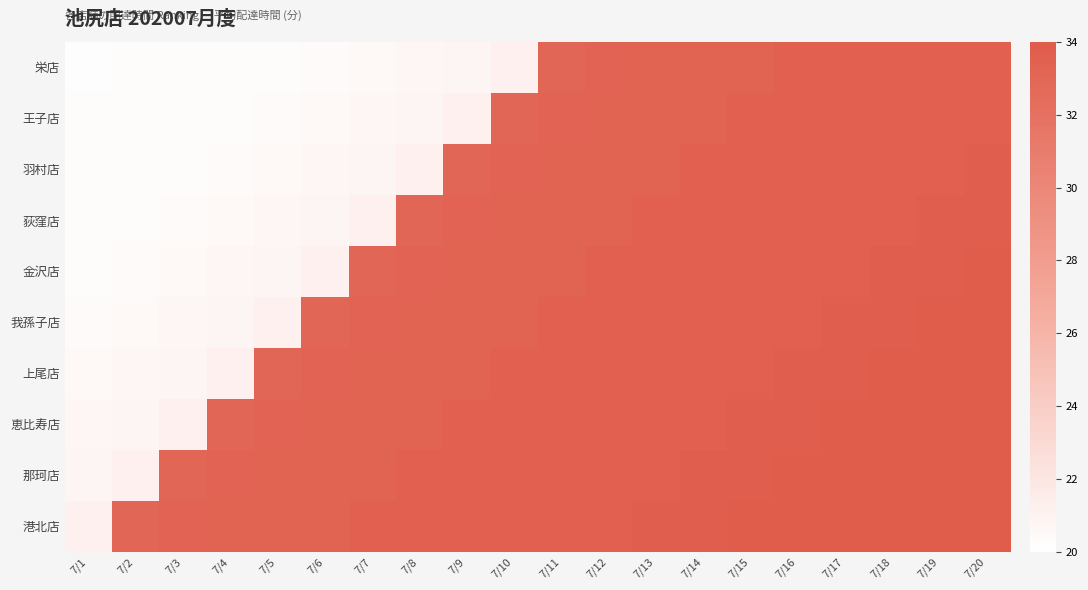

Which has a higher value, 7/18 or 7/14?

7/18